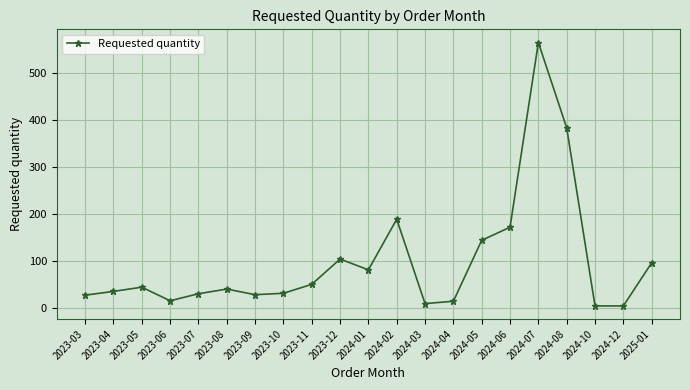

Is it true that the value at 2023-08 is 40?

True